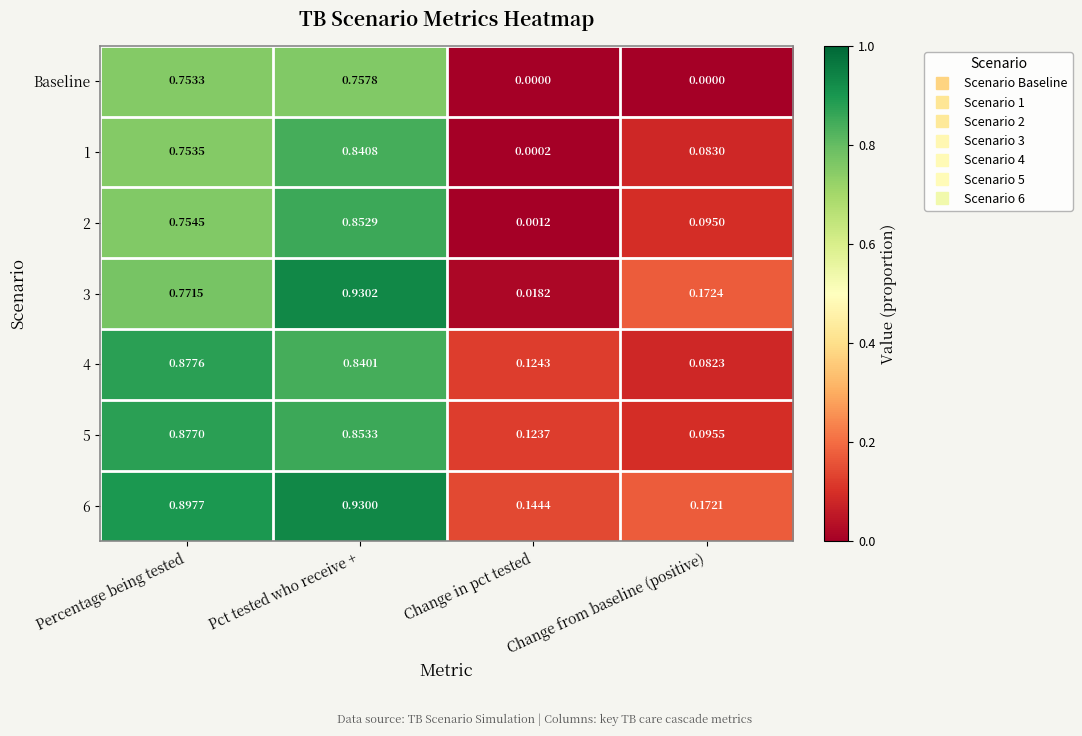

At which category is the sum across all series the highest?

Pct tested who receive +